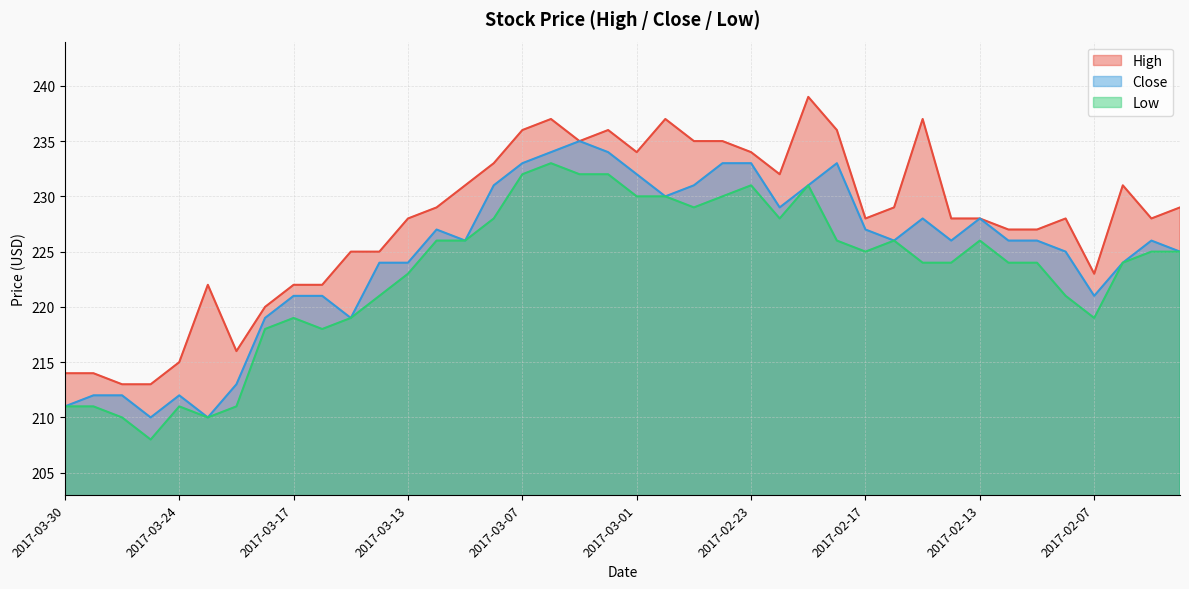

At which label is High closest to 226?

2017-03-15